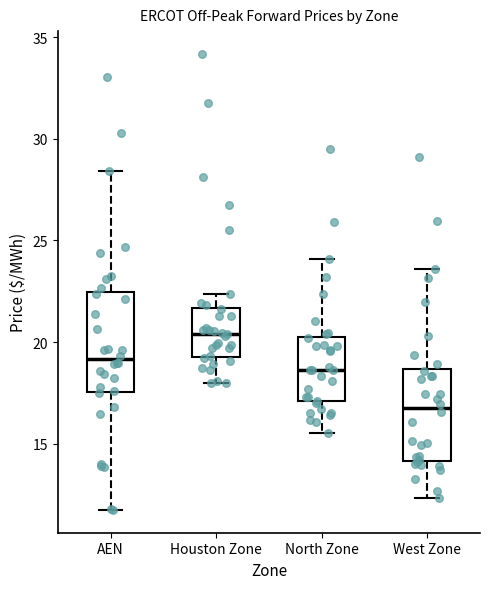

Reading left to right, read every box against the y-axis: the position of its median line, the range the box covers, and the ends of its whiskers. The values are not printed on the chart, so give them approximately, as read against the axis.

AEN: median 19.0, box 17.5 to 22.5, whiskers 11.5 to 28.5
Houston Zone: median 20.5, box 19.5 to 21.5, whiskers 18.0 to 22.5
North Zone: median 18.5, box 17.0 to 20.5, whiskers 15.5 to 24.0
West Zone: median 16.5, box 14.0 to 18.5, whiskers 12.5 to 23.5